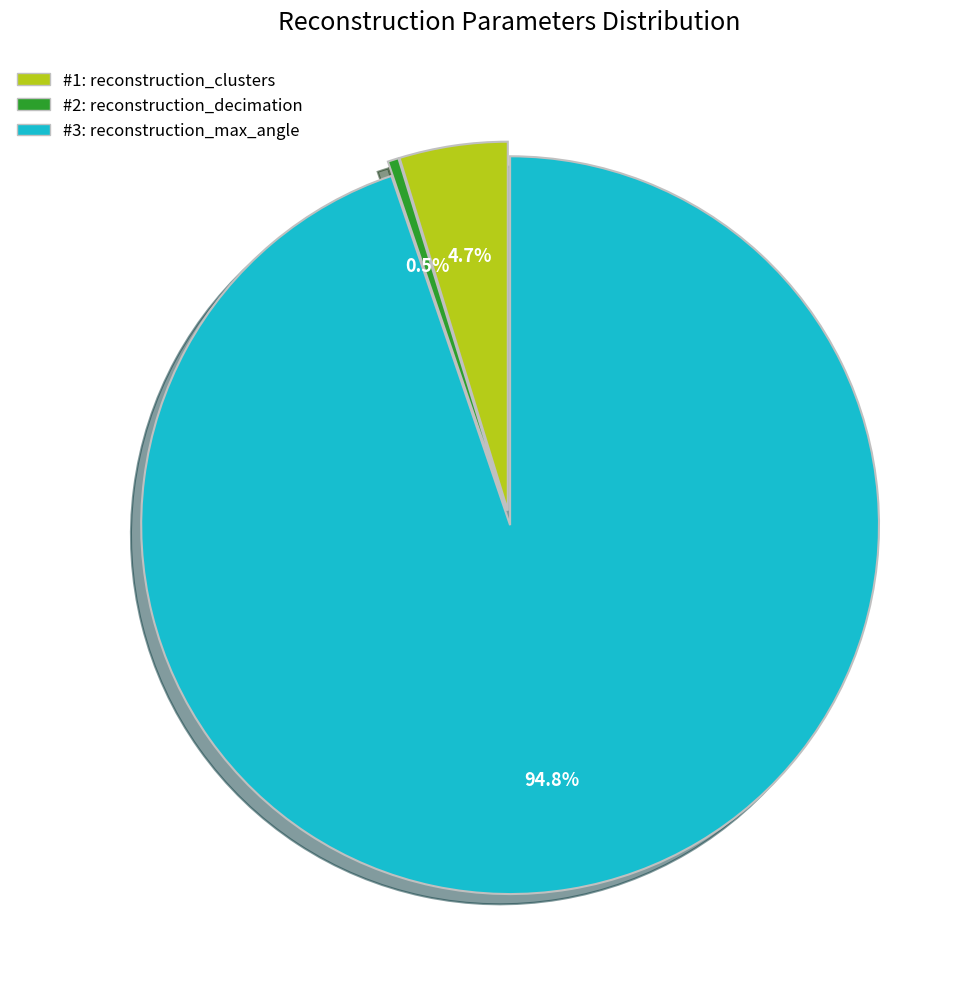

Is there a majority slice in this chart?

Yes